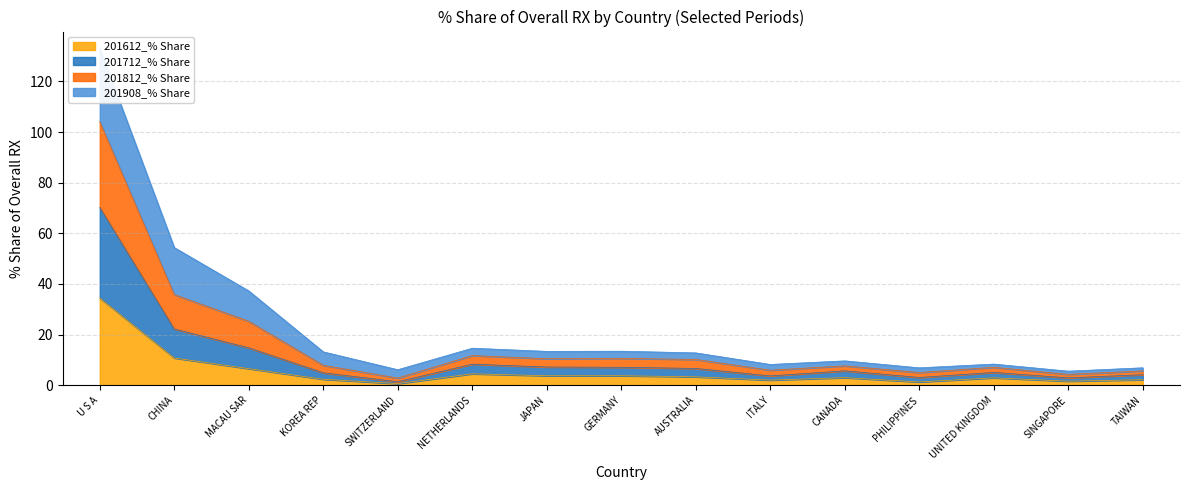

True or false: 201612_% Share has a value of 3.7 at GERMANY.

True